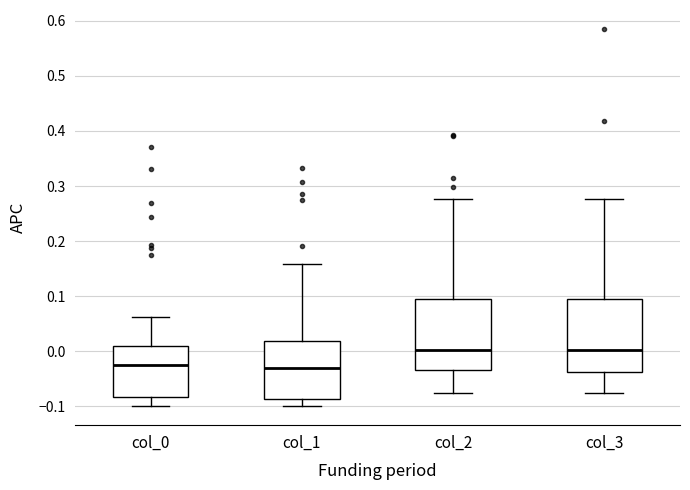

Reading left to right, transcribe this box plot: for each box, give where its median line is, the range the box spans, and where its two whiskers end, as read against the y-axis. The values are not printed on the chart, so give them approximately, as read against the axis.

col_0: median -0.03, box -0.08 to 0.01, whiskers -0.10 to 0.06
col_1: median -0.03, box -0.09 to 0.02, whiskers -0.10 to 0.16
col_2: median 0.00, box -0.03 to 0.09, whiskers -0.08 to 0.28
col_3: median 0.00, box -0.04 to 0.09, whiskers -0.08 to 0.28